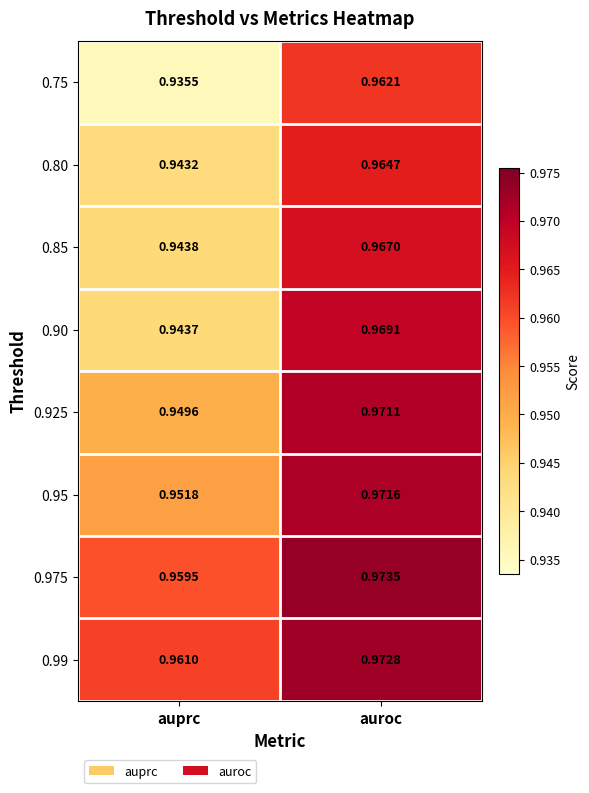

Rank the series at auprc from lowest to highest value.

0.75, 0.80, 0.90, 0.85, 0.925, 0.95, 0.975, 0.99